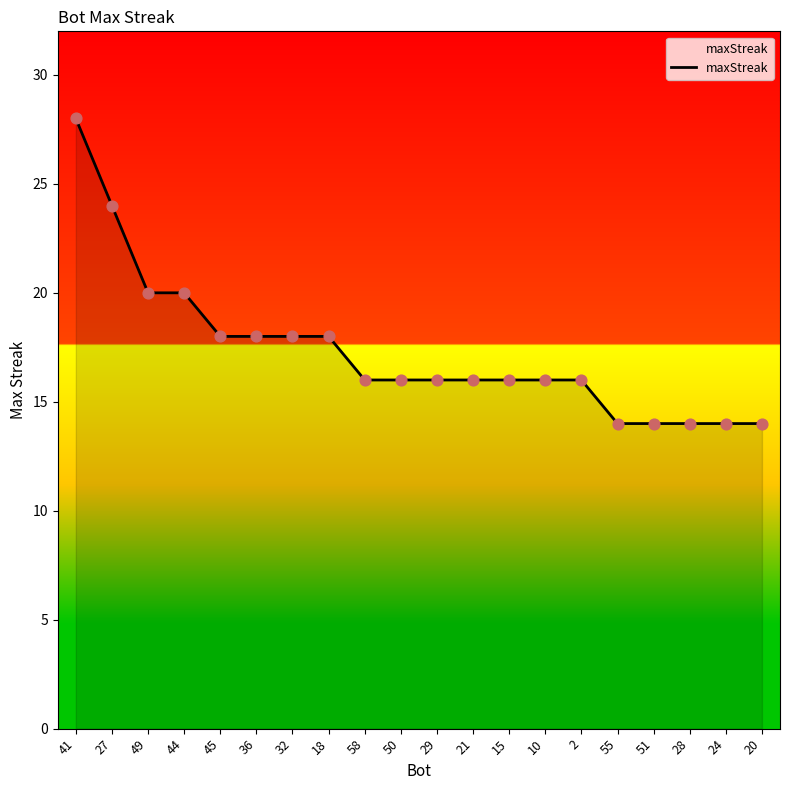

What is the change in value from 27 to 15?

-8